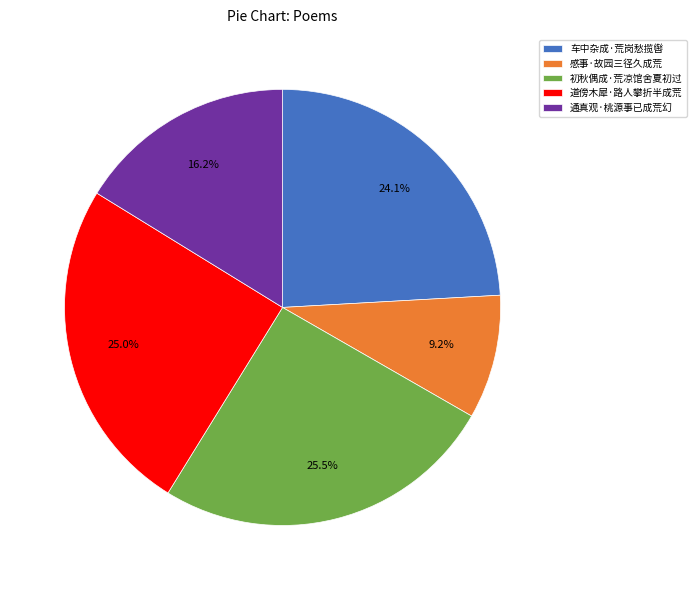

Combined, what portion of the pie is 感事·故园三径久成荒 and 初秋偶成·荒凉馆舍夏初过?

34.7%